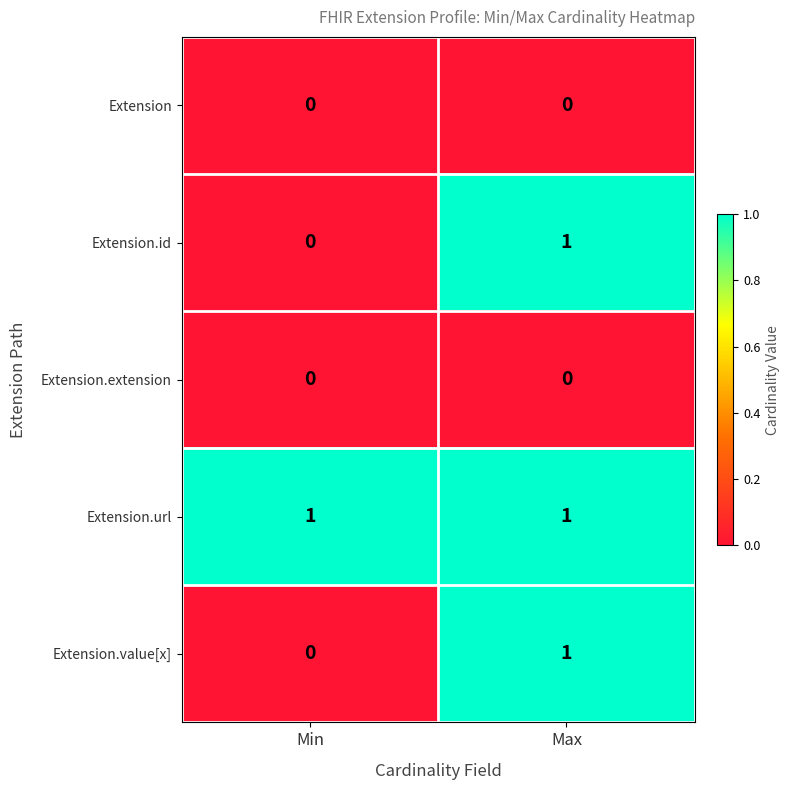

True or false: Extension.url has a value of 1 at Min.

True